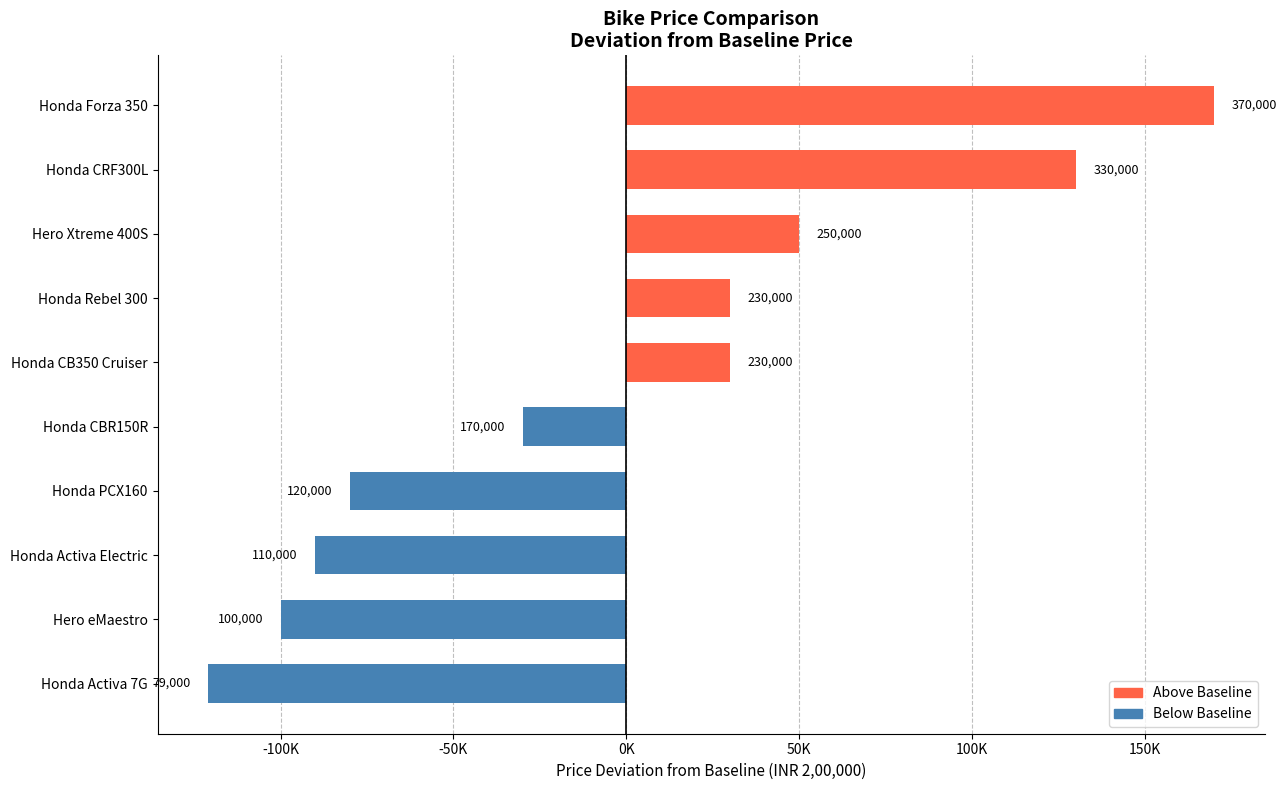

Does the chart contain any negative values?

Yes